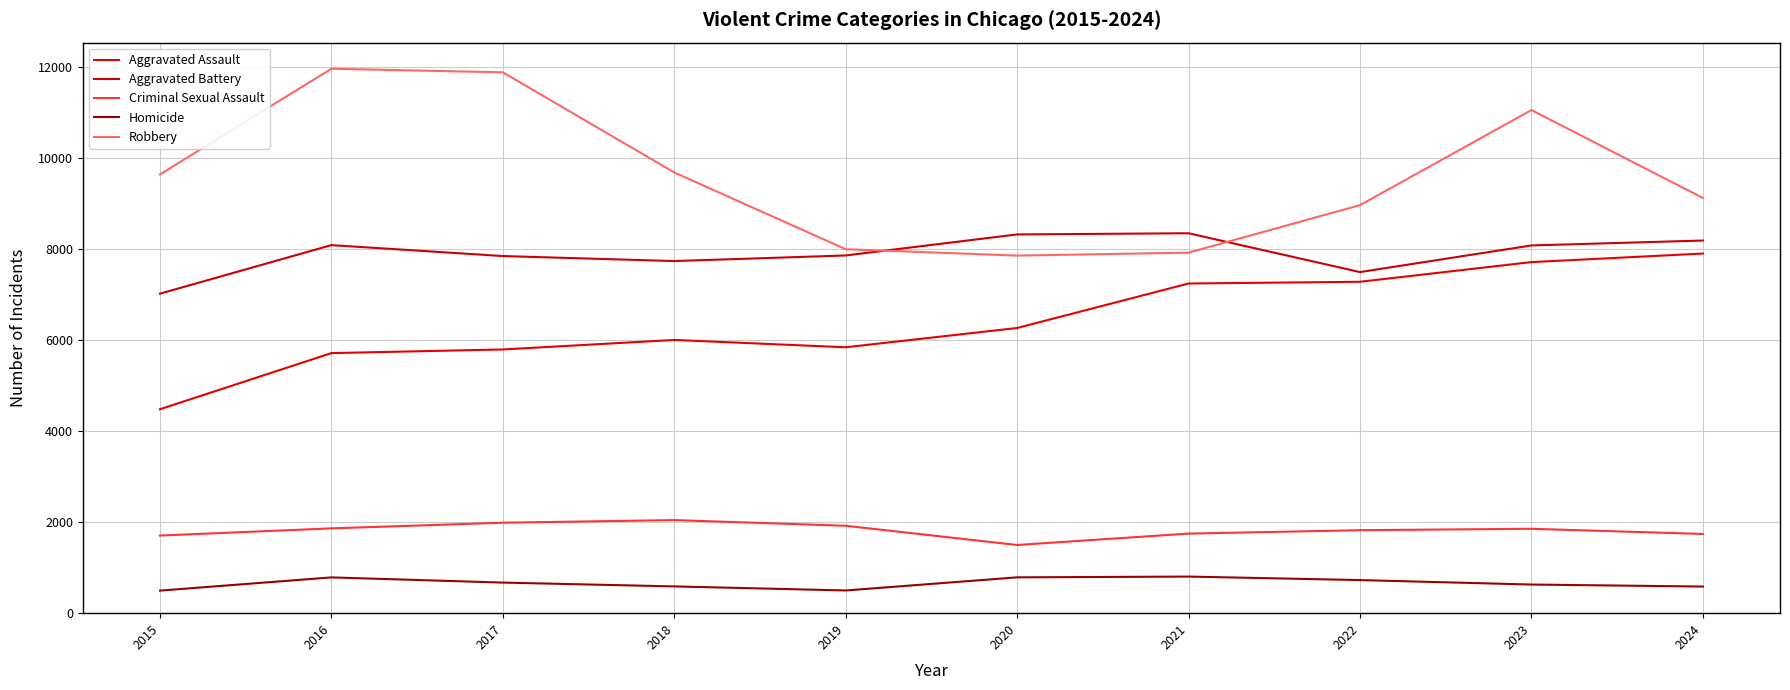

Which has a higher value, 2015 or 2022?

2022